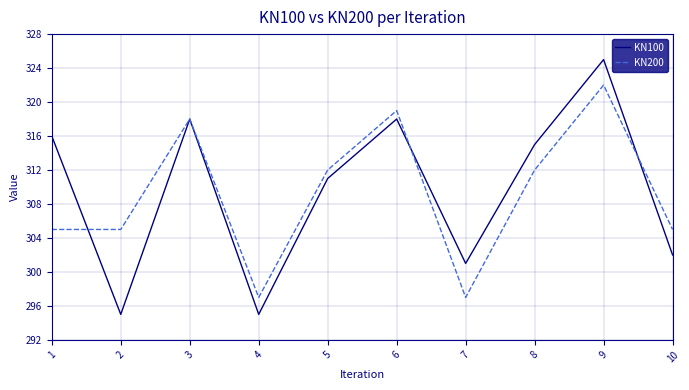

Which series changed the most between 3 and 9?

KN100